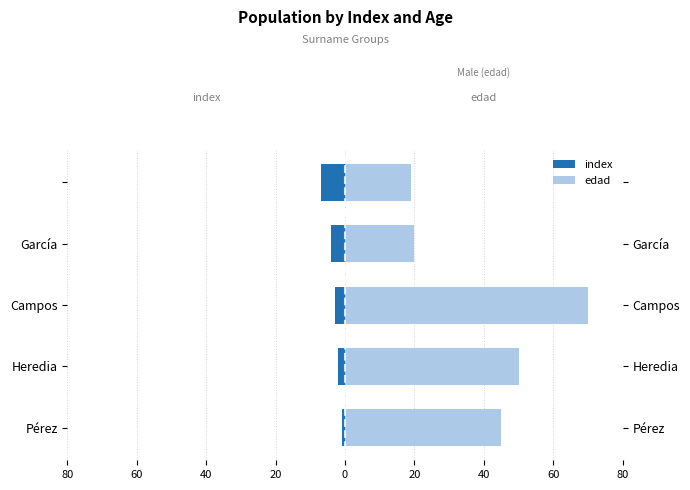

The value of edad at Heredia is 75. True or false?

False